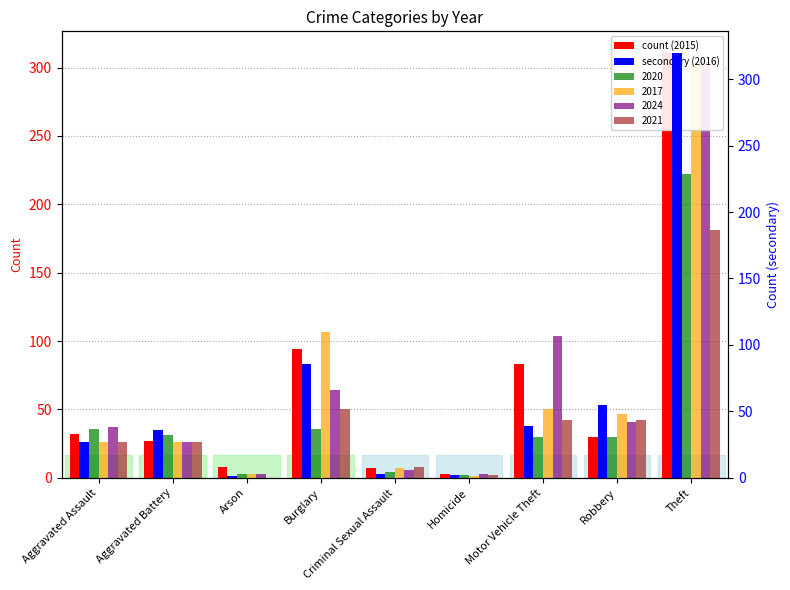

At which category does the chart reach its minimum across all series?

Arson